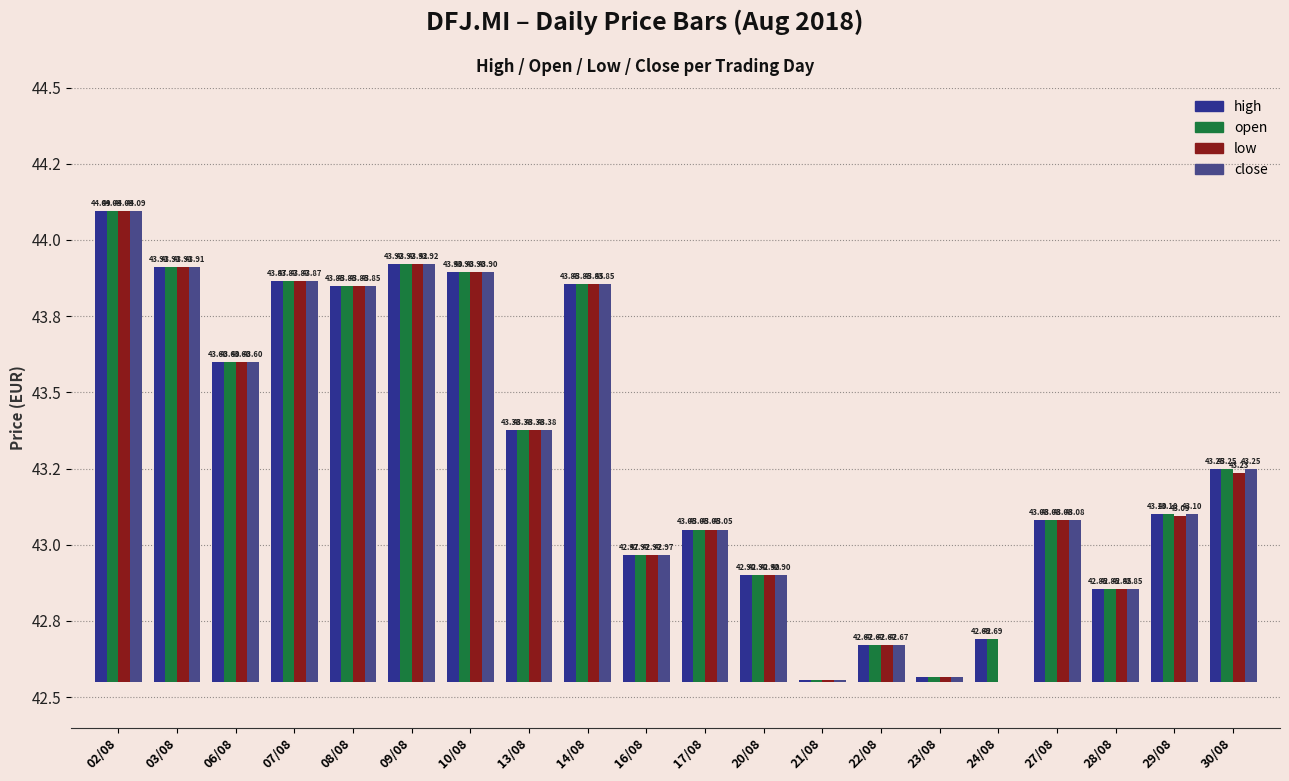

Rank the series at 29/08 from lowest to highest value.

low, high, open, close